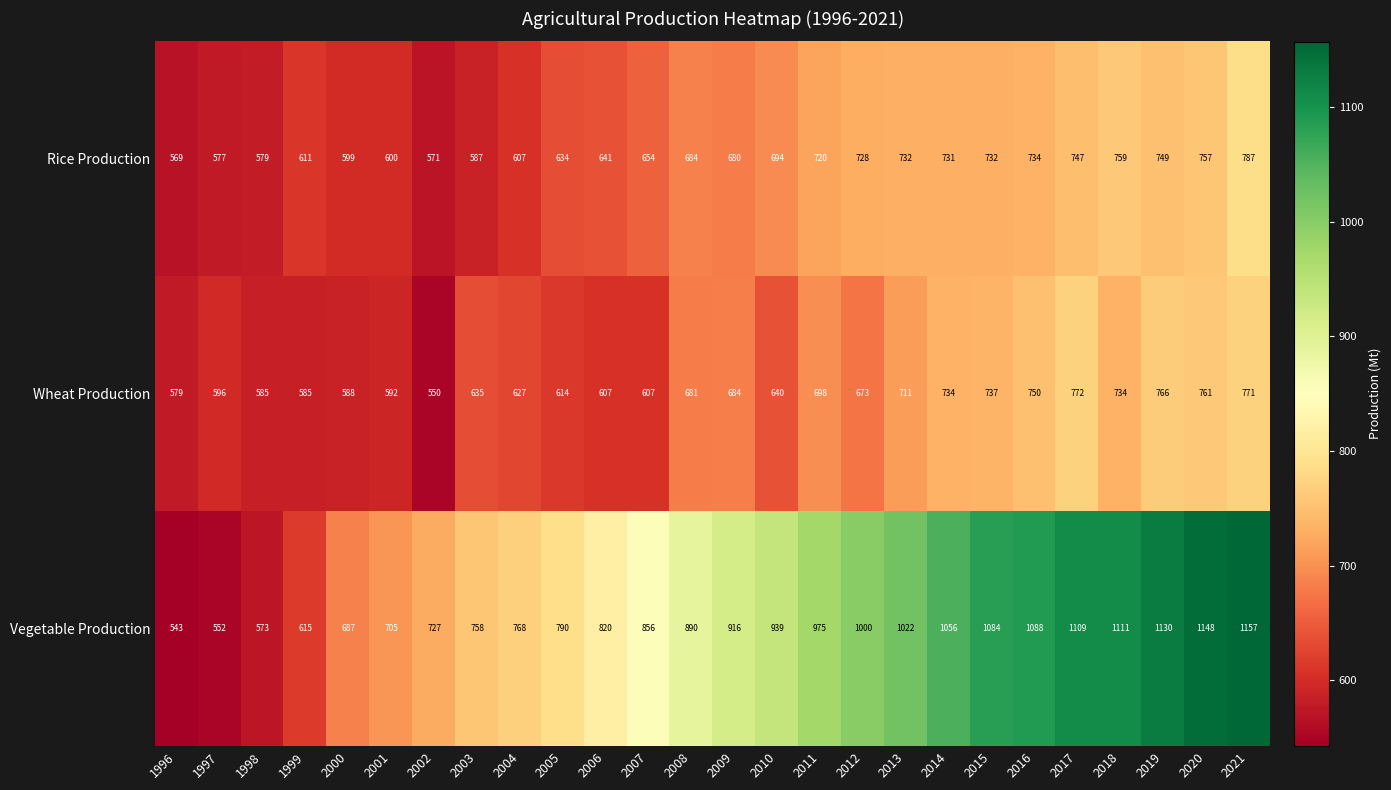

Count the number of categories in the chart.

26